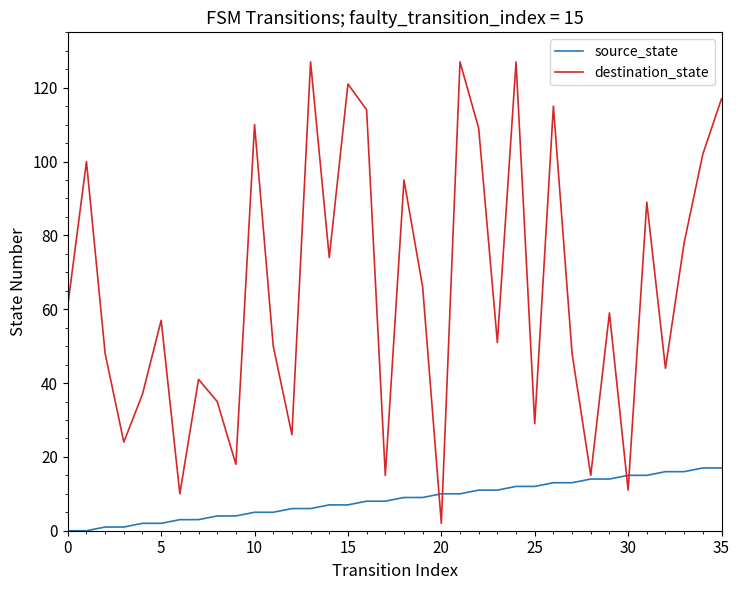

What are all the series names shown in the legend?

source_state, destination_state